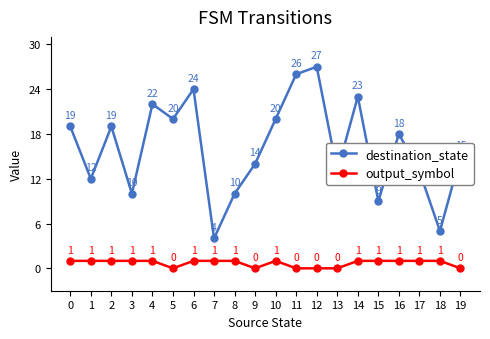

Which series has the largest range (max minus min)?

destination_state